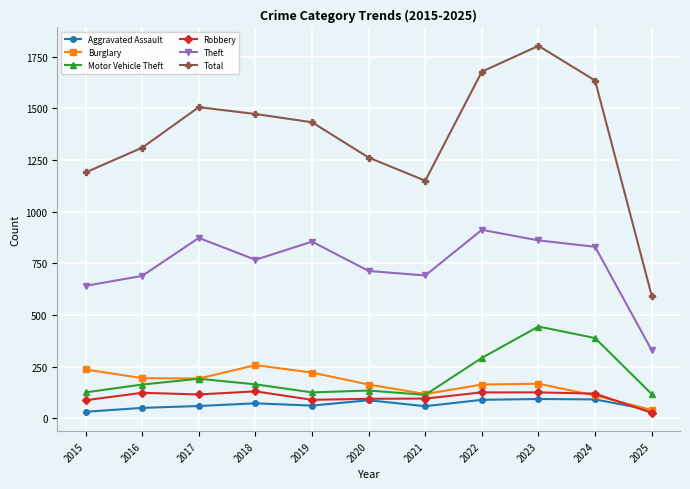

Which category has the highest value across all series?

2023